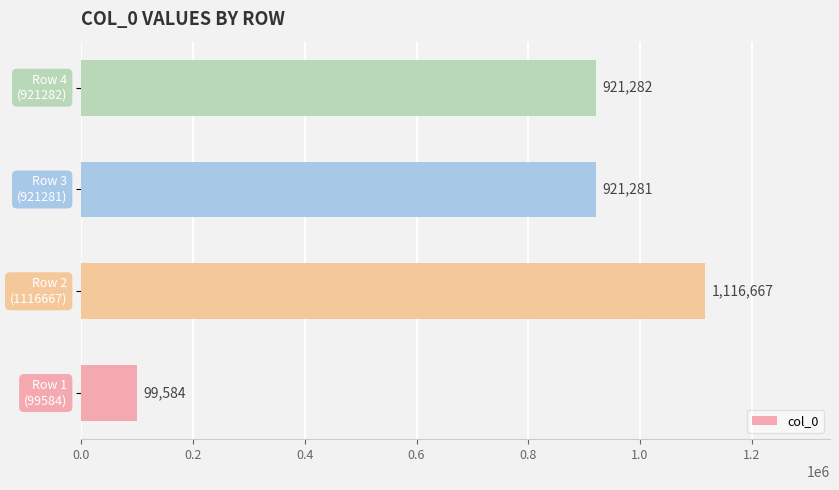

What is the difference between the maximum and minimum values?

1017083